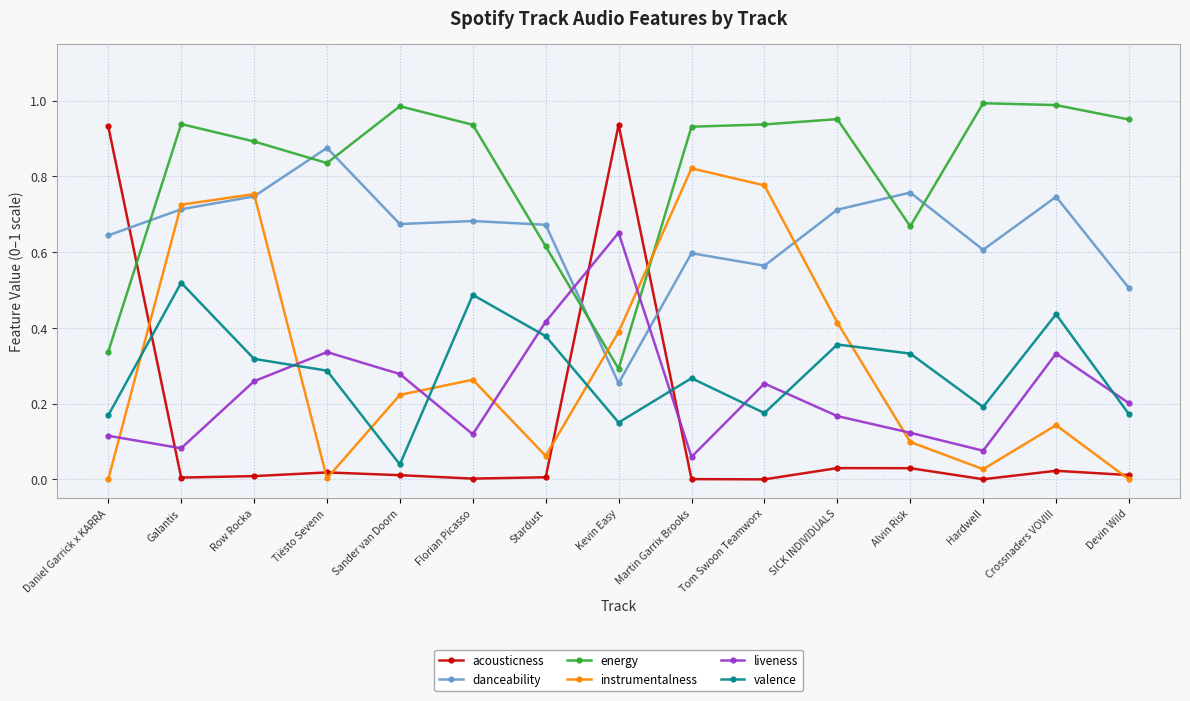

How many distinct data groups are displayed?

6